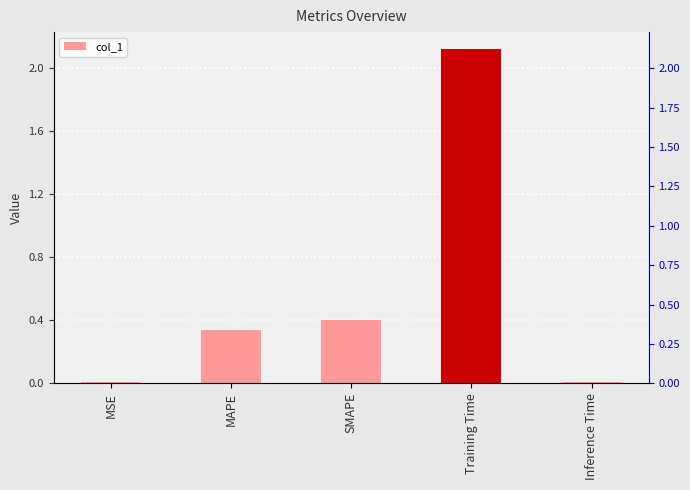

Where is the data nearest to the value 1?

SMAPE